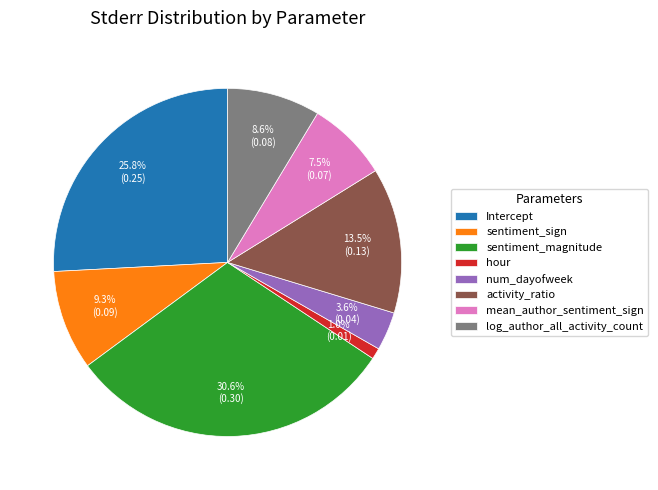

Count the number of slices in the pie.

8